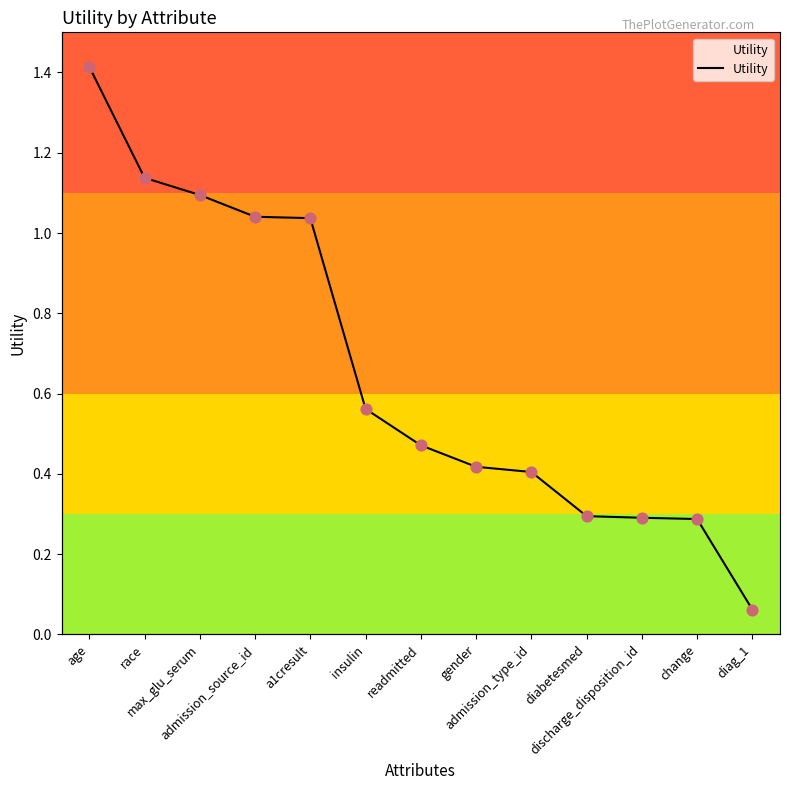

Between admission_type_id and discharge_disposition_id, which is larger?

admission_type_id